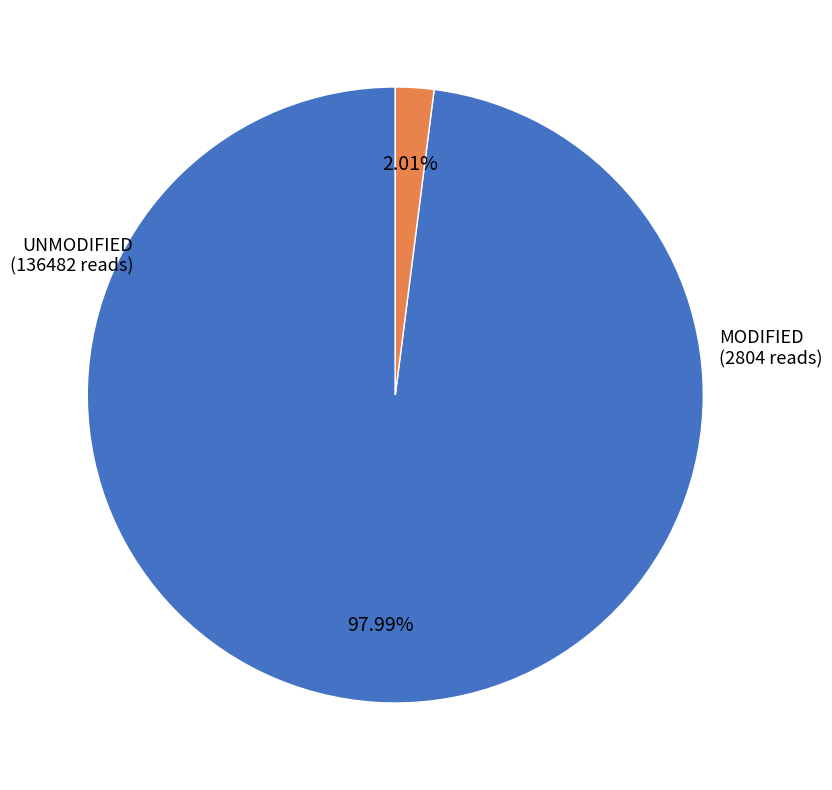

Is there any slice that represents more than half of the pie?

Yes